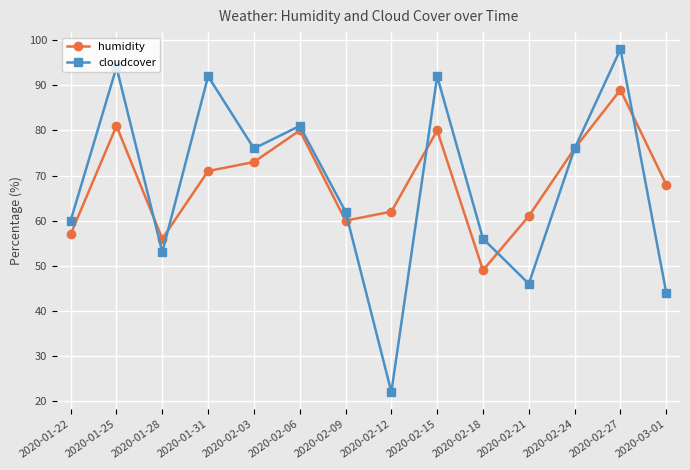

What is the total value across all series at 2020-01-22?

117